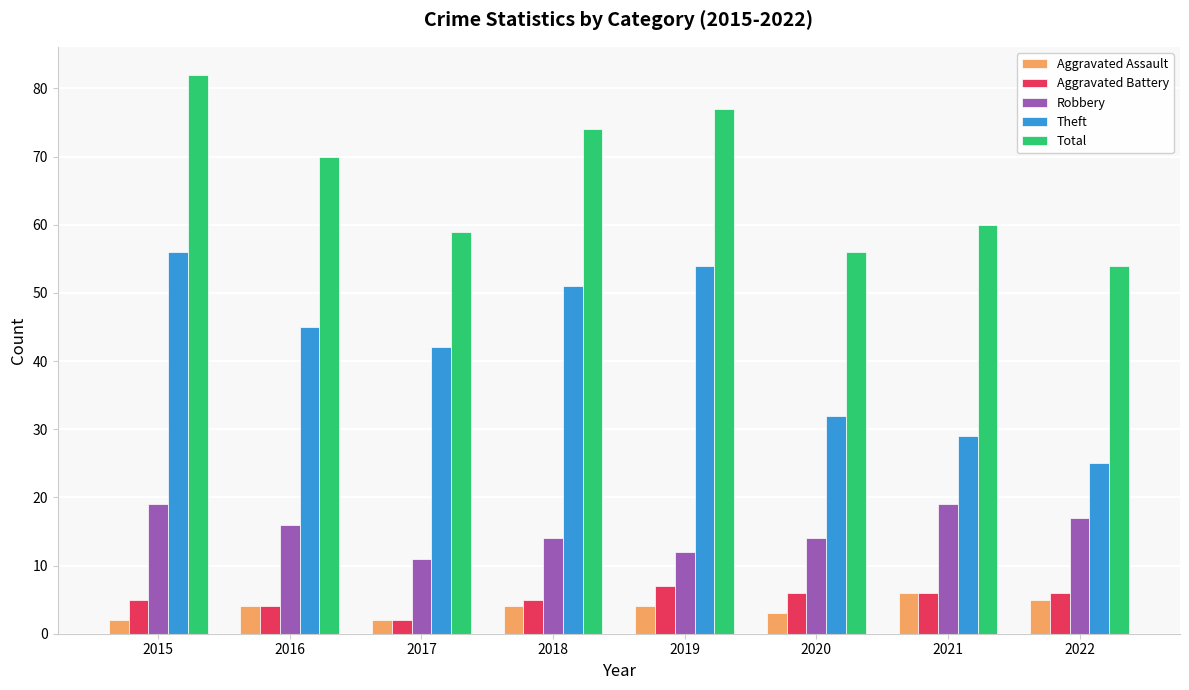

What is the greatest value displayed?

82